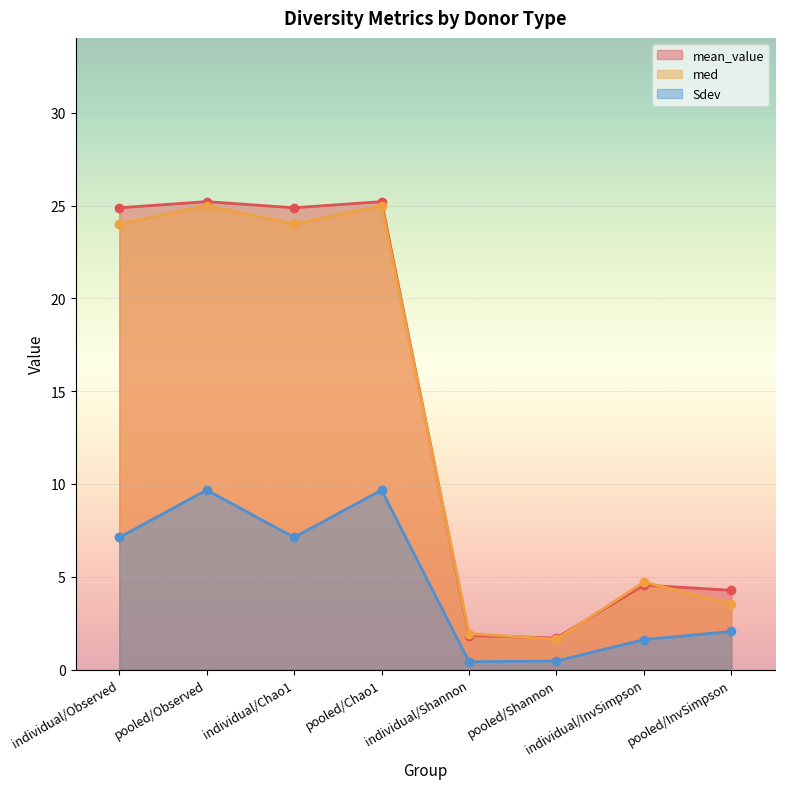

True or false: Sdev and mean_value cross at least once.

False